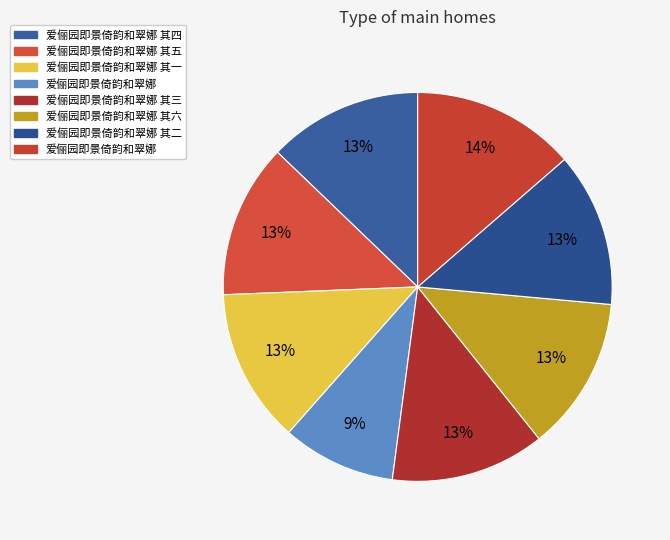

How many segments does this pie chart have?

8